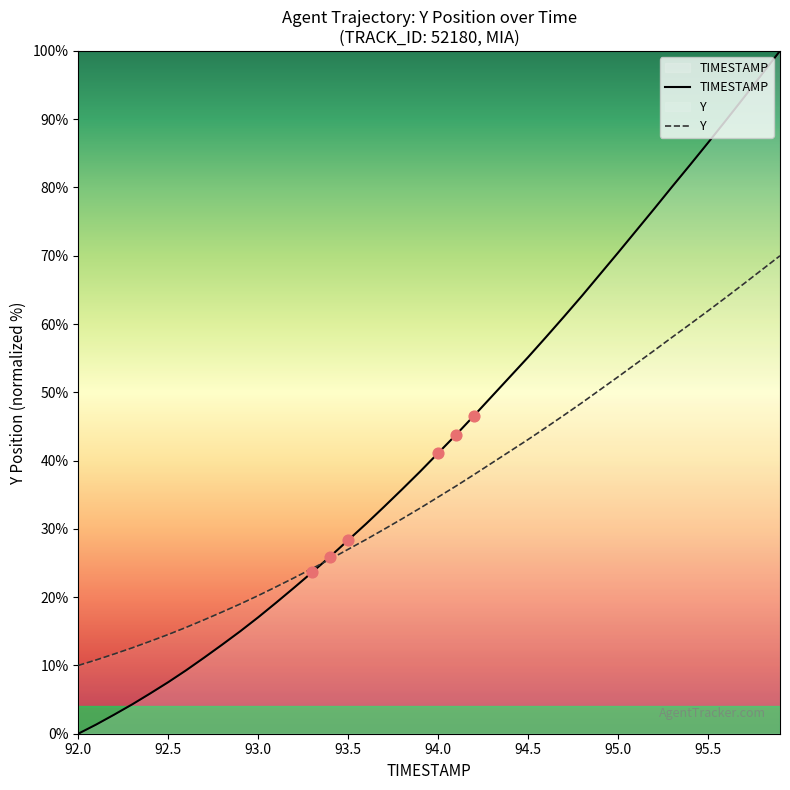

At which category is the sum across all series the highest?

95.9